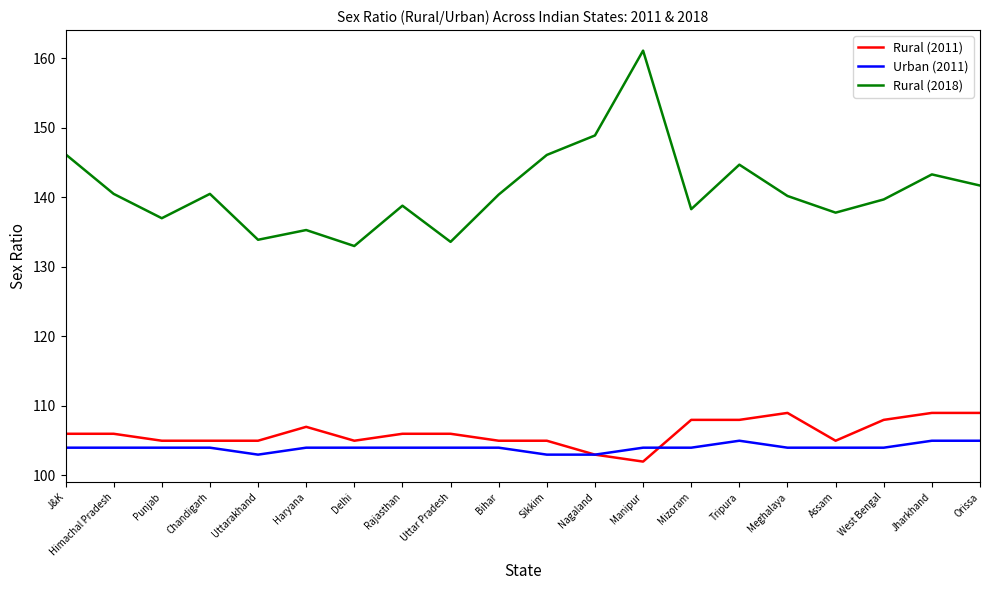

What position from the right is Punjab?

18